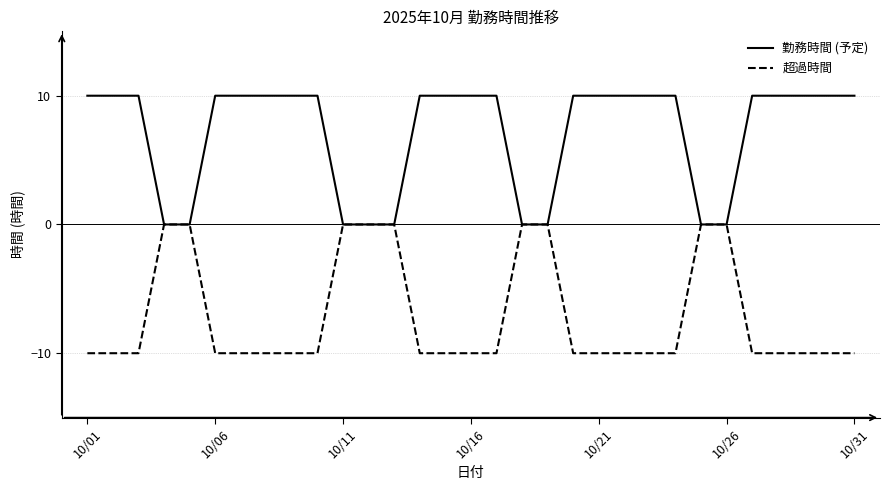

Rank the series by their maximum value, from lowest to highest.

超過時間, 勤務時間 (予定)